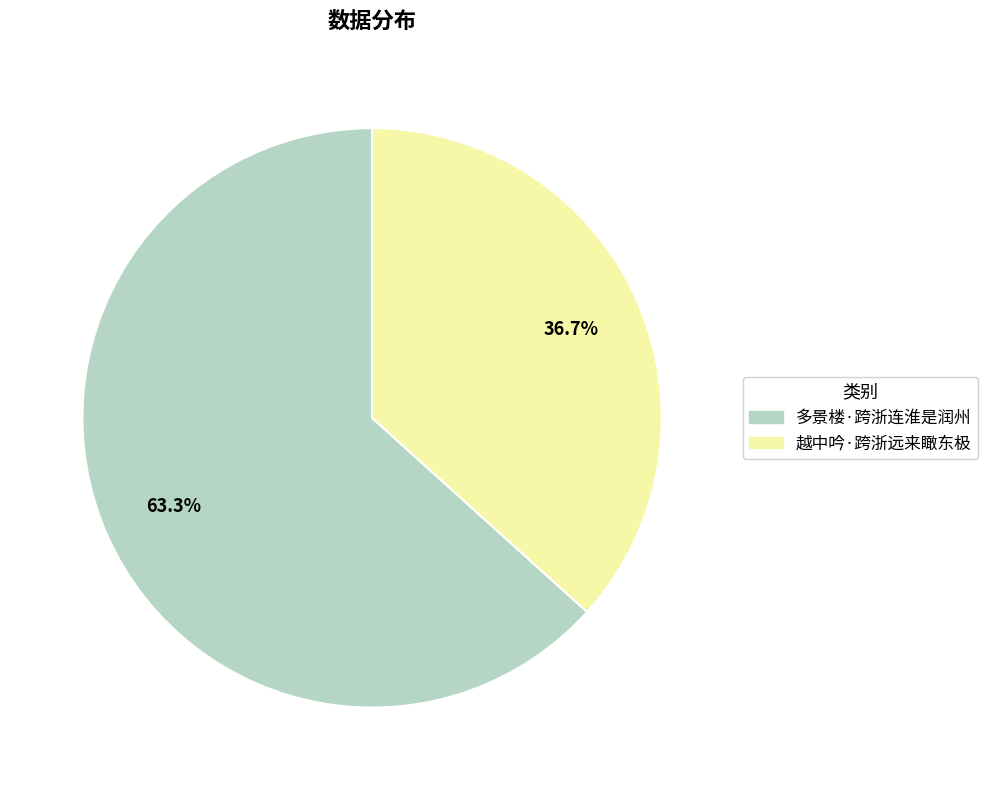

Rank the categories by value from highest to lowest.

多景楼·跨浙连淮是润州, 越中吟·跨浙远来瞰东极